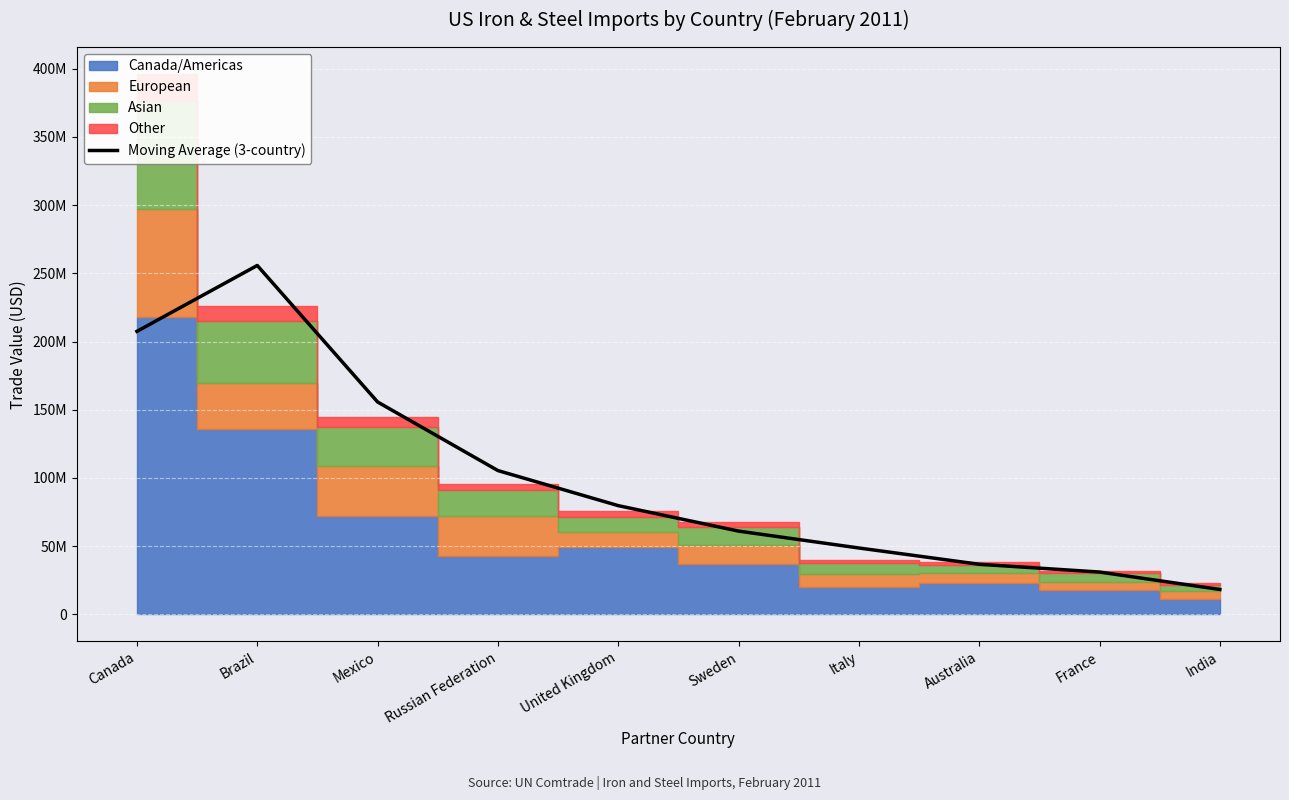

Reading right to left, what are all the values shown in this chart?

India=18270126.7	France=31050025.3	Australia=36742063.7	Italy=48678050.0	Sweden=61058181.7	United Kingdom=79727182.0	Russian Federation=105442547.3	Mexico=155731727.3	Brazil=255809500.3	Canada=207503384.0